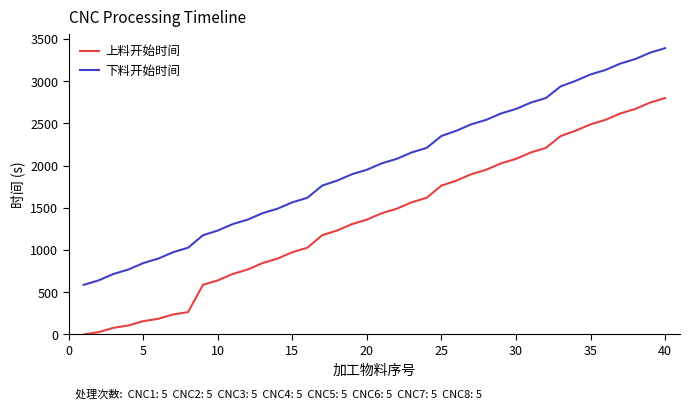

True or false: 上料开始时间 and 下料开始时间 intersect in this chart.

False